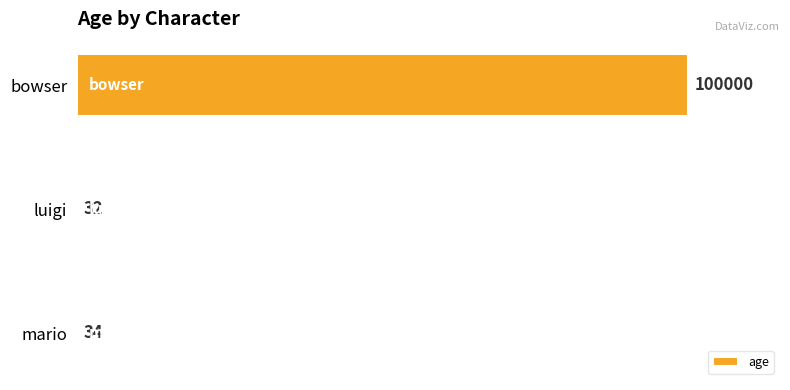

What is the greatest value displayed?

100000